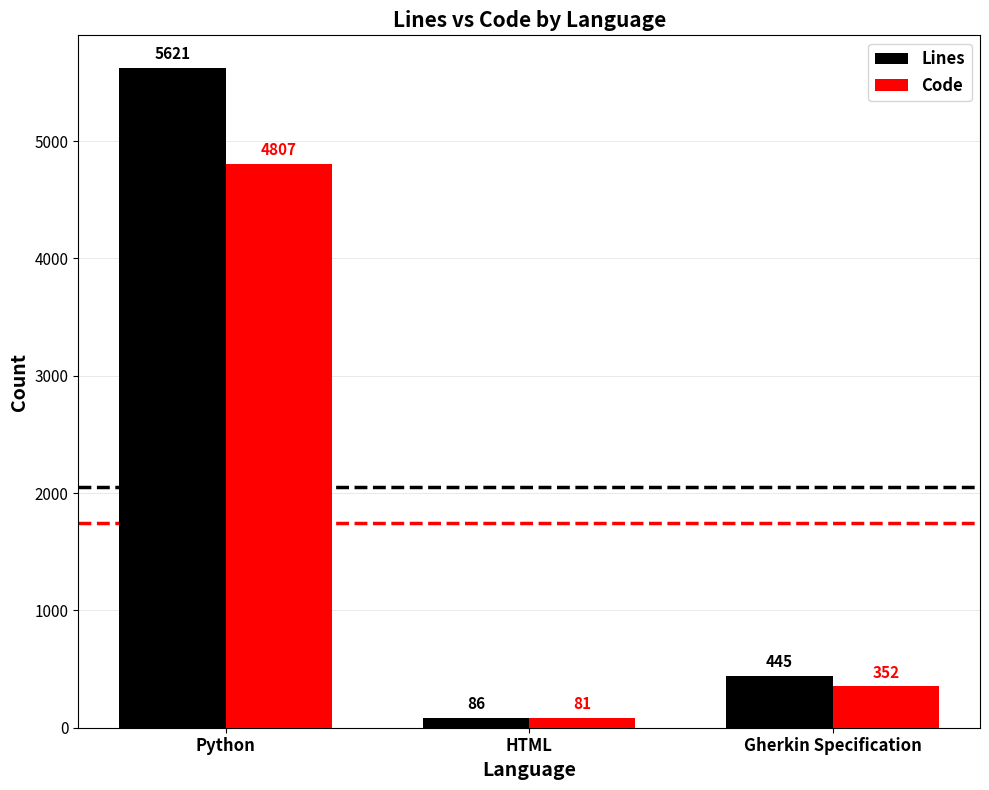

What is the label of the 1st bar from the right?

Gherkin Specification